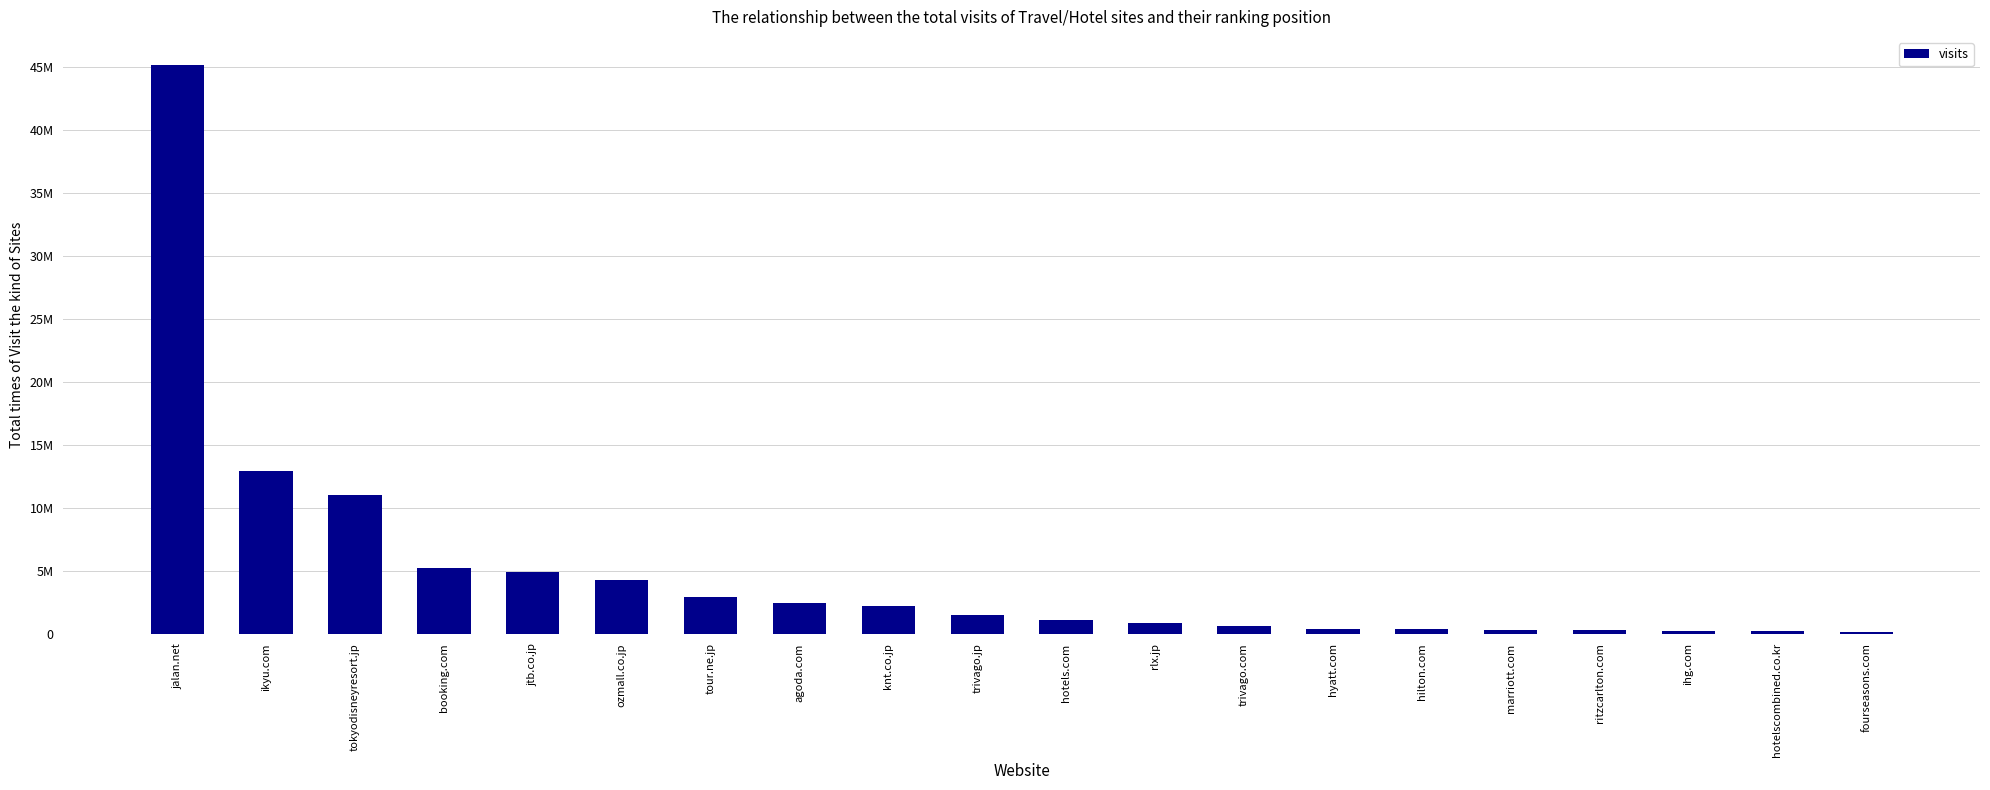

True or false: the data shows 838573 at rlx.jp.

True